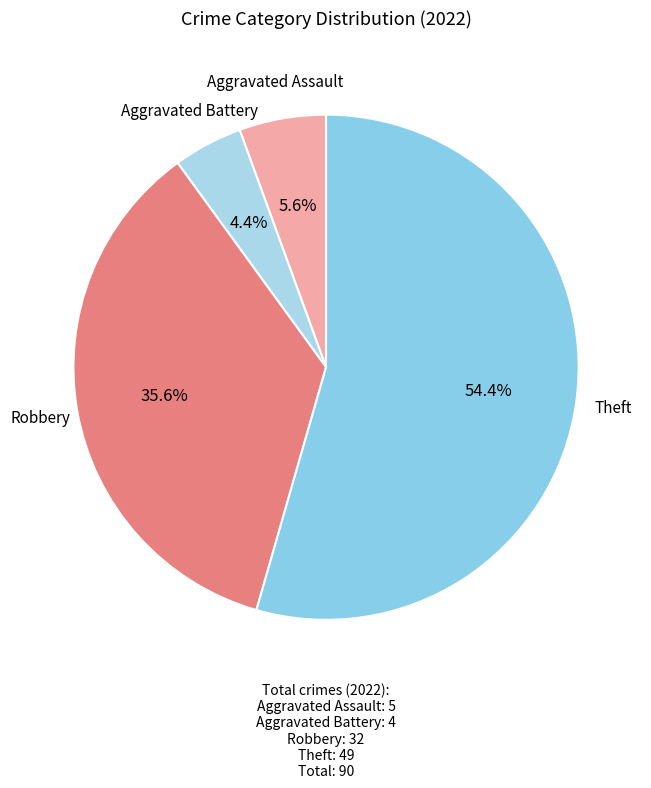

To the nearest percent, what is the difference between the largest and smallest slice percentages?

50%